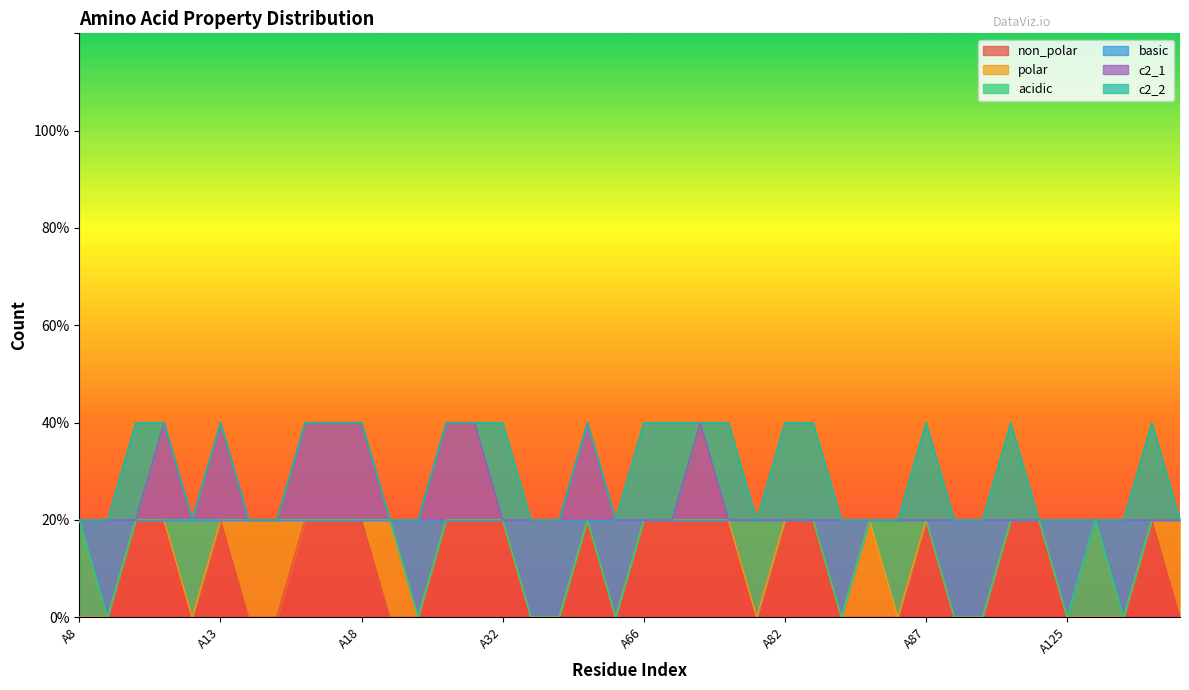

Count the c2_1 values in the range 1 to 2.

40